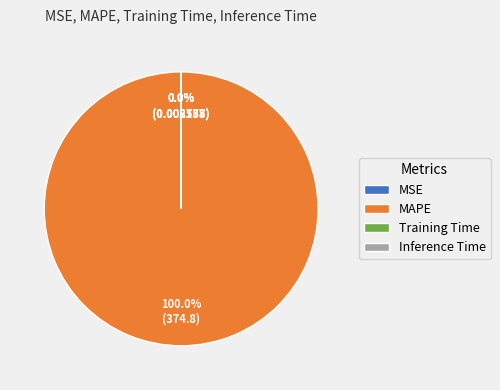

Count the number of slices in the pie.

4